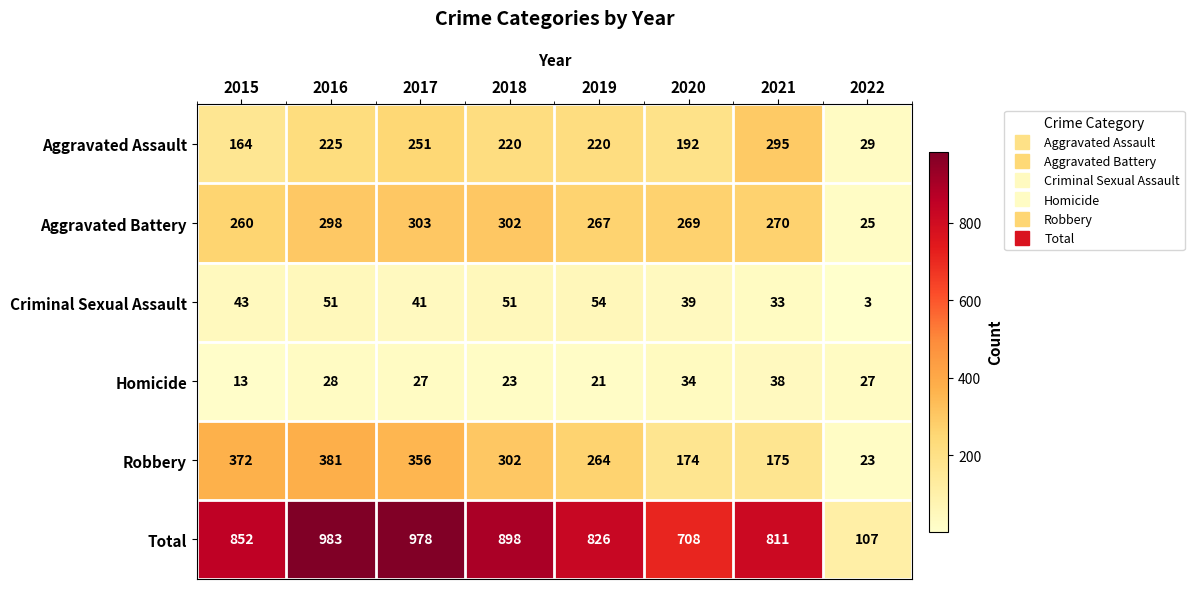

What is the difference between the Homicide values at 2021 and 2018?

15